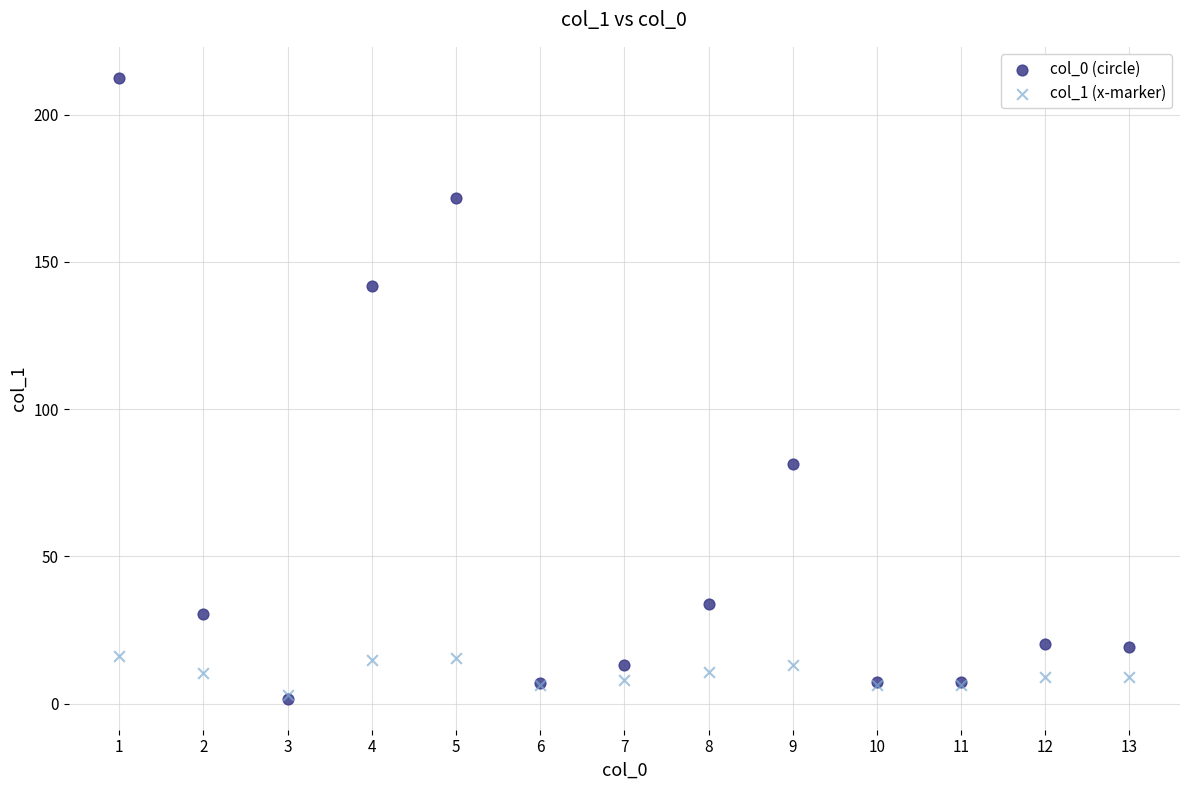

Across all series, what Y value is closest to 107?

81.4